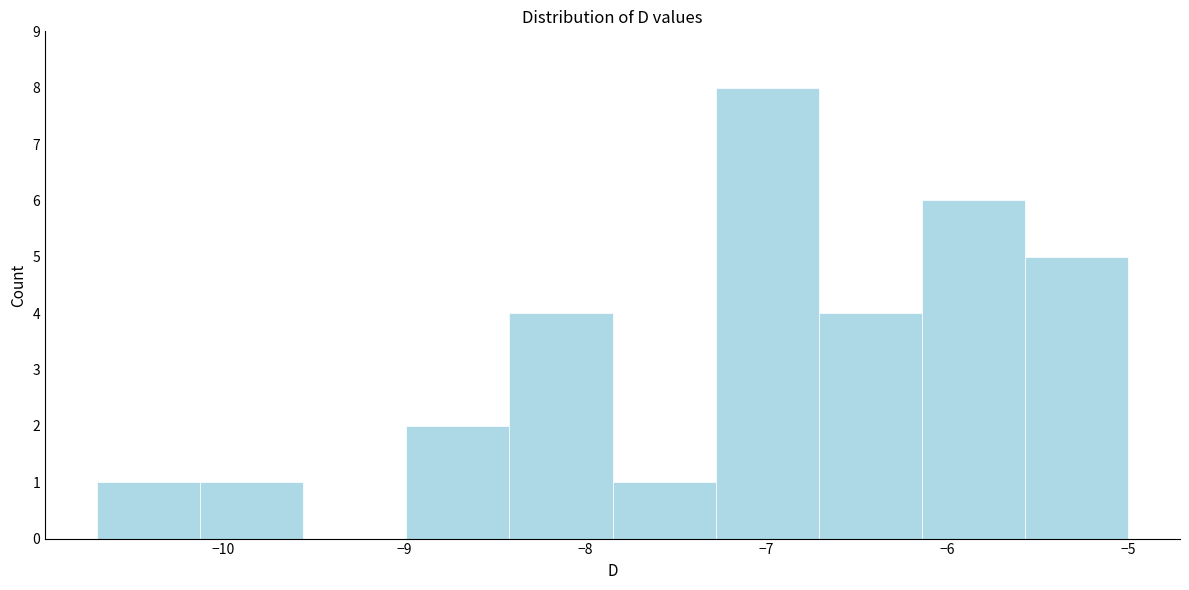

Reading left to right, list every bar in this chart as the range it spans on the x-axis followed by its height. Neither the bar edges nor the heights are printed on the chart, so give them approximately, as read against the axes.

-10.70 to -10.13: 1
-10.13 to -9.56: 1
-9.56 to -8.99: 0
-8.99 to -8.42: 2
-8.42 to -7.85: 4
-7.85 to -7.28: 1
-7.28 to -6.71: 8
-6.71 to -6.14: 4
-6.14 to -5.57: 6
-5.57 to -5.00: 5